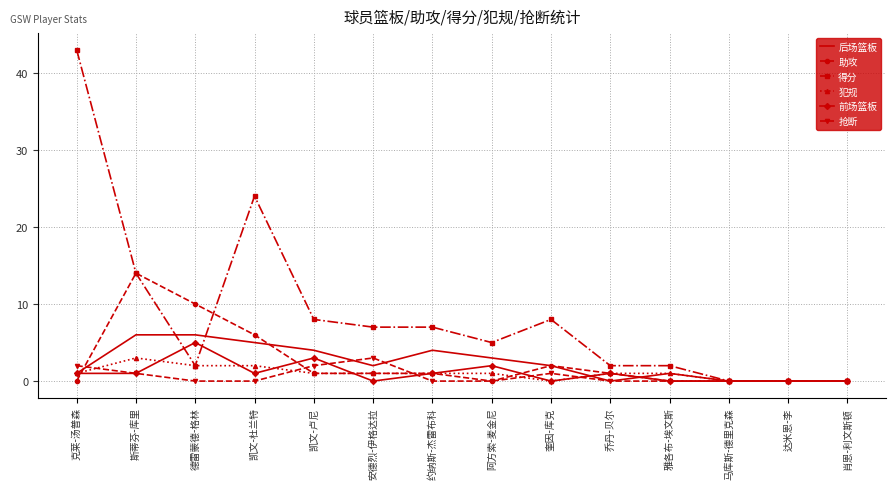

Which category has the highest value in the 抢断 series?

安德烈-伊格达拉